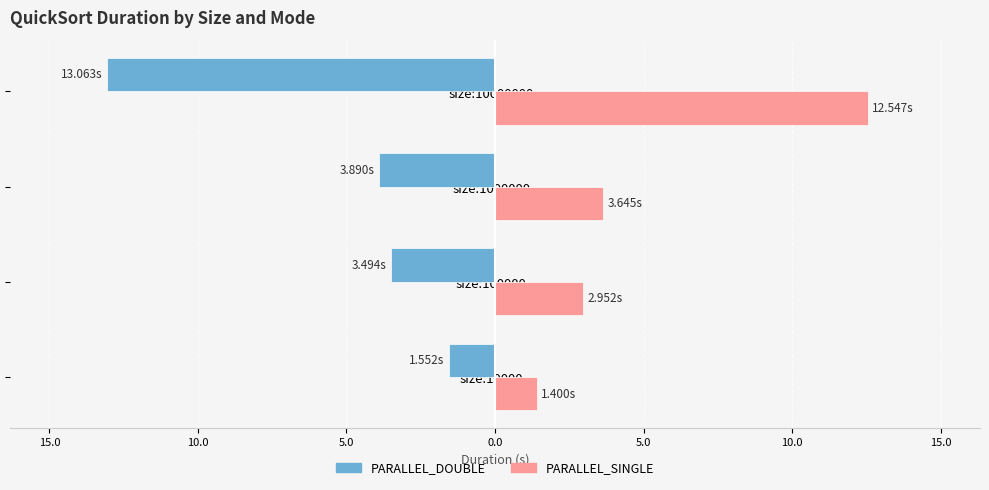

Reading left to right, transcribe all the data shown in this chart.

PARALLEL_DOUBLE: -1.6	-3.5	-3.9	-13.1
PARALLEL_SINGLE: 1.4	3.0	3.6	12.5